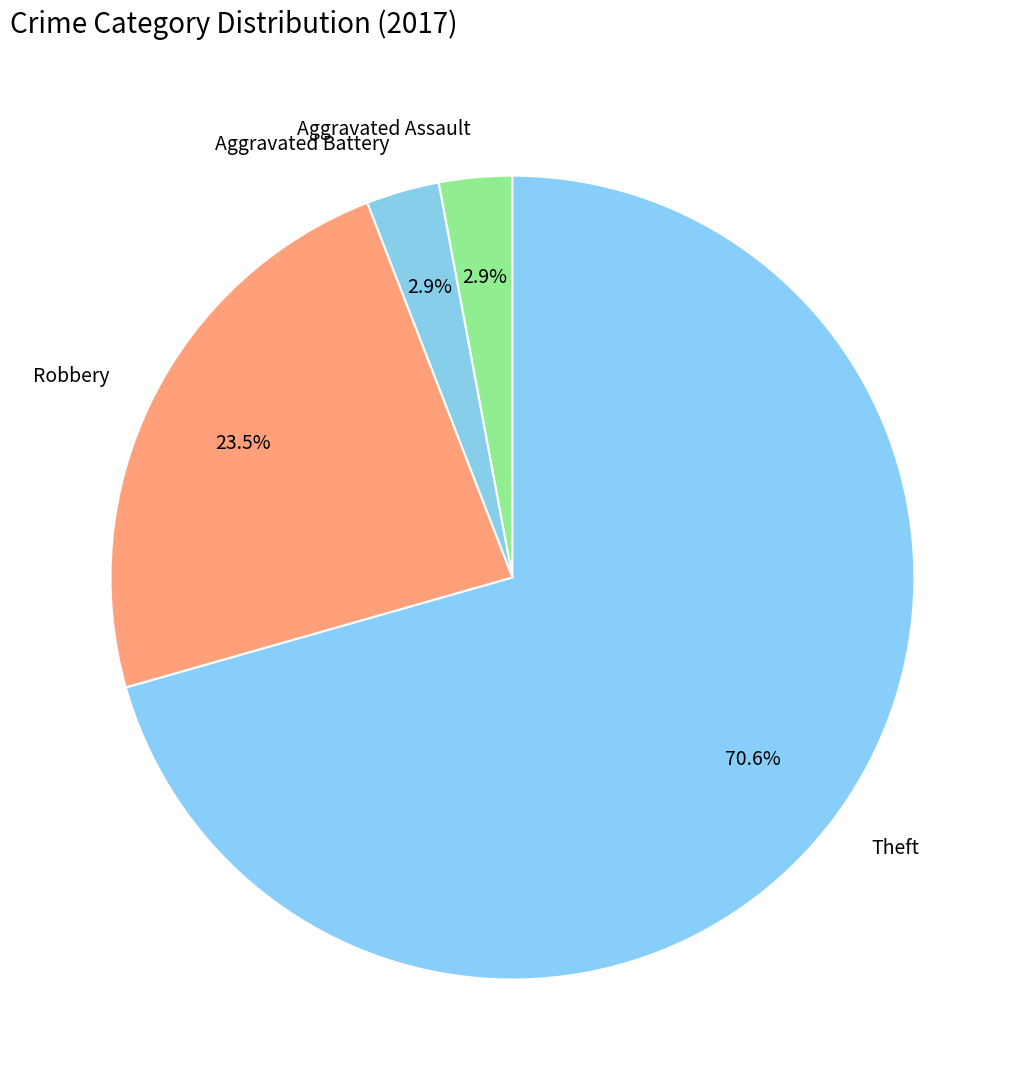

How many slices are in this pie chart?

4